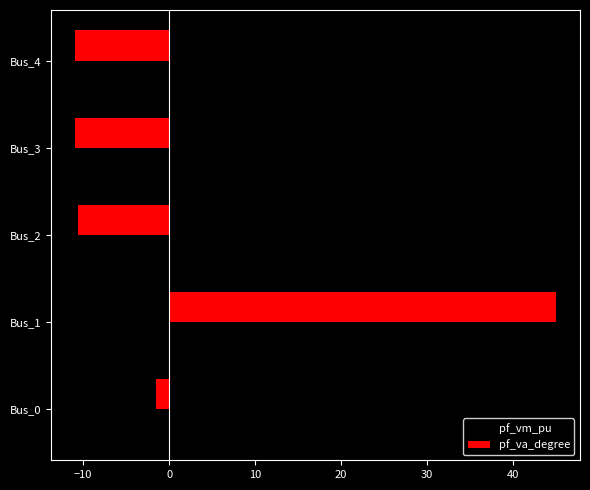

How many negative values does the pf_va_degree series have?

4